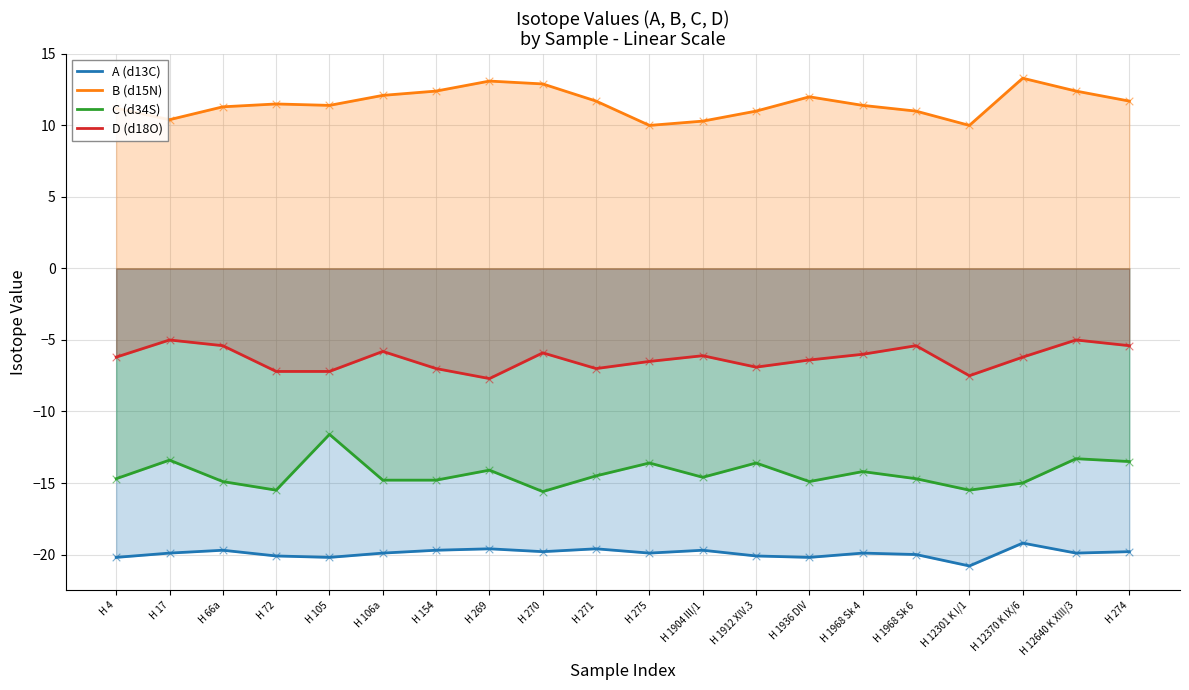

What is the total value across all series at H 4?

-29.9